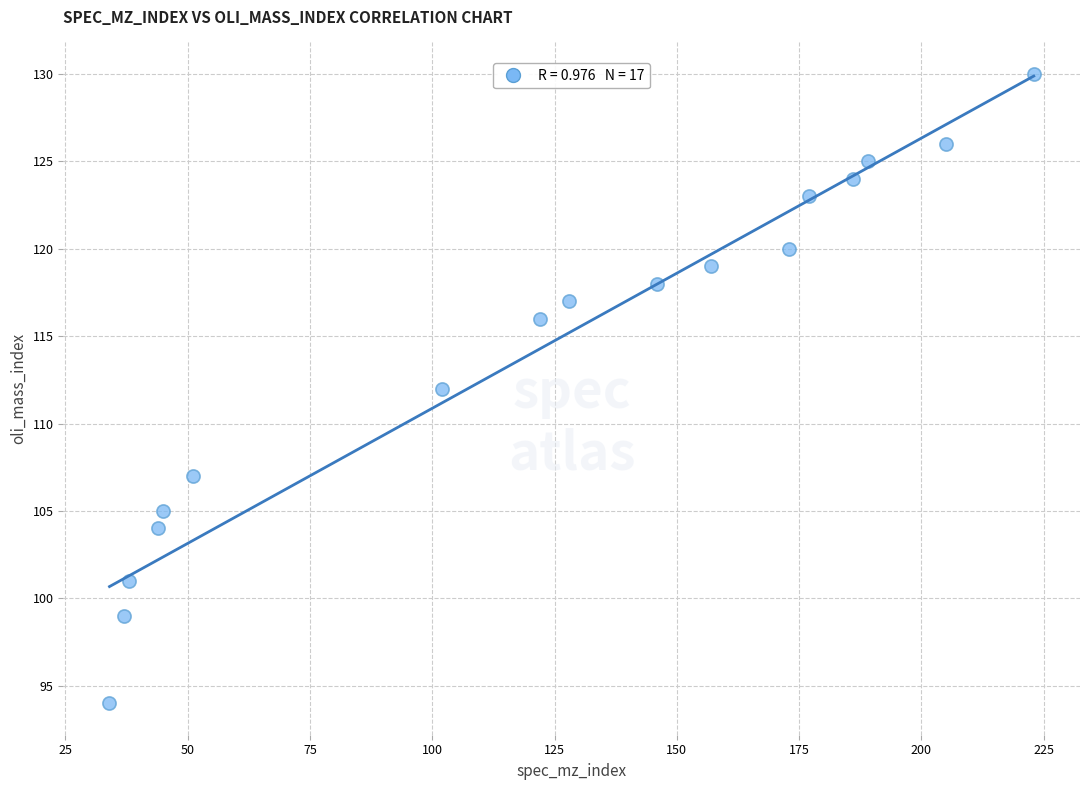

What is the range of X values (max minus min)?

189